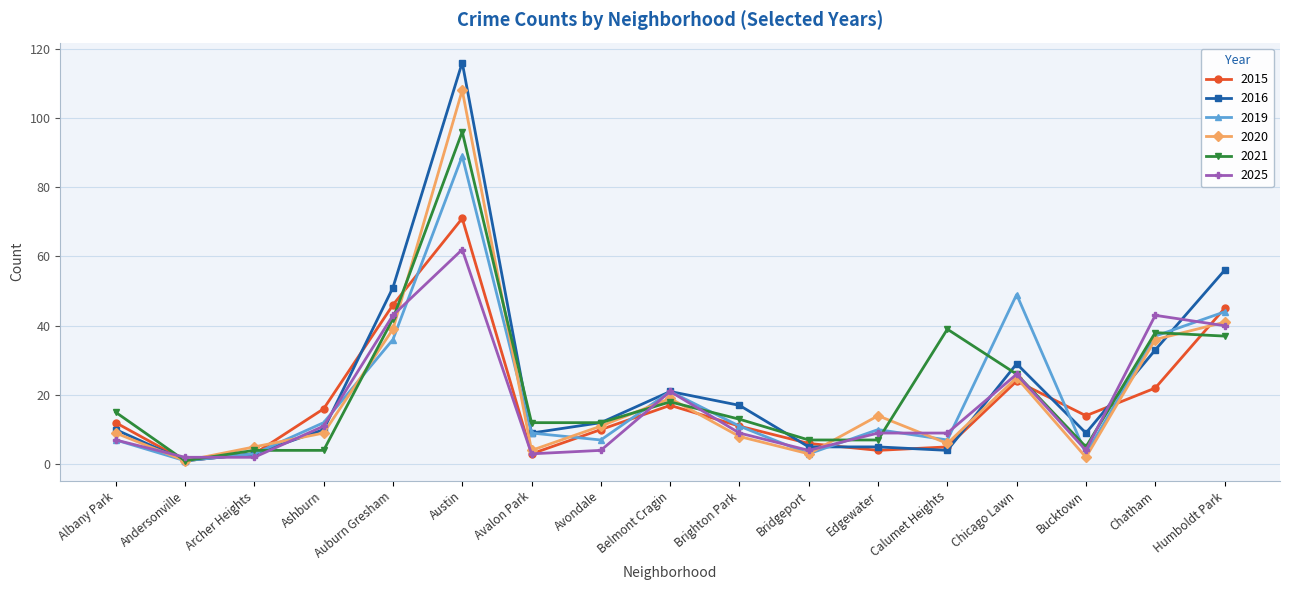

Reading left to right, extract all data points from this chart.

2015: Albany Park=12	Andersonville=1	Archer Heights=3	Ashburn=16	Auburn Gresham=46	Austin=71	Avalon Park=3	Avondale=10	Belmont Cragin=17	Brighton Park=11	Bridgeport=6	Edgewater=4	Calumet Heights=5	Chicago Lawn=24	Bucktown=14	Chatham=22	Humboldt Park=45
2016: Albany Park=10	Andersonville=1	Archer Heights=3	Ashburn=10	Auburn Gresham=51	Austin=116	Avalon Park=9	Avondale=12	Belmont Cragin=21	Brighton Park=17	Bridgeport=5	Edgewater=5	Calumet Heights=4	Chicago Lawn=29	Bucktown=9	Chatham=33	Humboldt Park=56
2019: Albany Park=7	Andersonville=1	Archer Heights=3	Ashburn=12	Auburn Gresham=36	Austin=89	Avalon Park=9	Avondale=7	Belmont Cragin=21	Brighton Park=11	Bridgeport=3	Edgewater=10	Calumet Heights=7	Chicago Lawn=49	Bucktown=3	Chatham=37	Humboldt Park=44
2020: Albany Park=9	Andersonville=1	Archer Heights=5	Ashburn=9	Auburn Gresham=39	Austin=108	Avalon Park=4	Avondale=11	Belmont Cragin=19	Brighton Park=8	Bridgeport=3	Edgewater=14	Calumet Heights=6	Chicago Lawn=25	Bucktown=2	Chatham=36	Humboldt Park=41
2021: Albany Park=15	Andersonville=1	Archer Heights=4	Ashburn=4	Auburn Gresham=42	Austin=96	Avalon Park=12	Avondale=12	Belmont Cragin=18	Brighton Park=13	Bridgeport=7	Edgewater=7	Calumet Heights=39	Chicago Lawn=26	Bucktown=5	Chatham=38	Humboldt Park=37
2025: Albany Park=7	Andersonville=2	Archer Heights=2	Ashburn=11	Auburn Gresham=43	Austin=62	Avalon Park=3	Avondale=4	Belmont Cragin=21	Brighton Park=9	Bridgeport=4	Edgewater=9	Calumet Heights=9	Chicago Lawn=26	Bucktown=4	Chatham=43	Humboldt Park=40